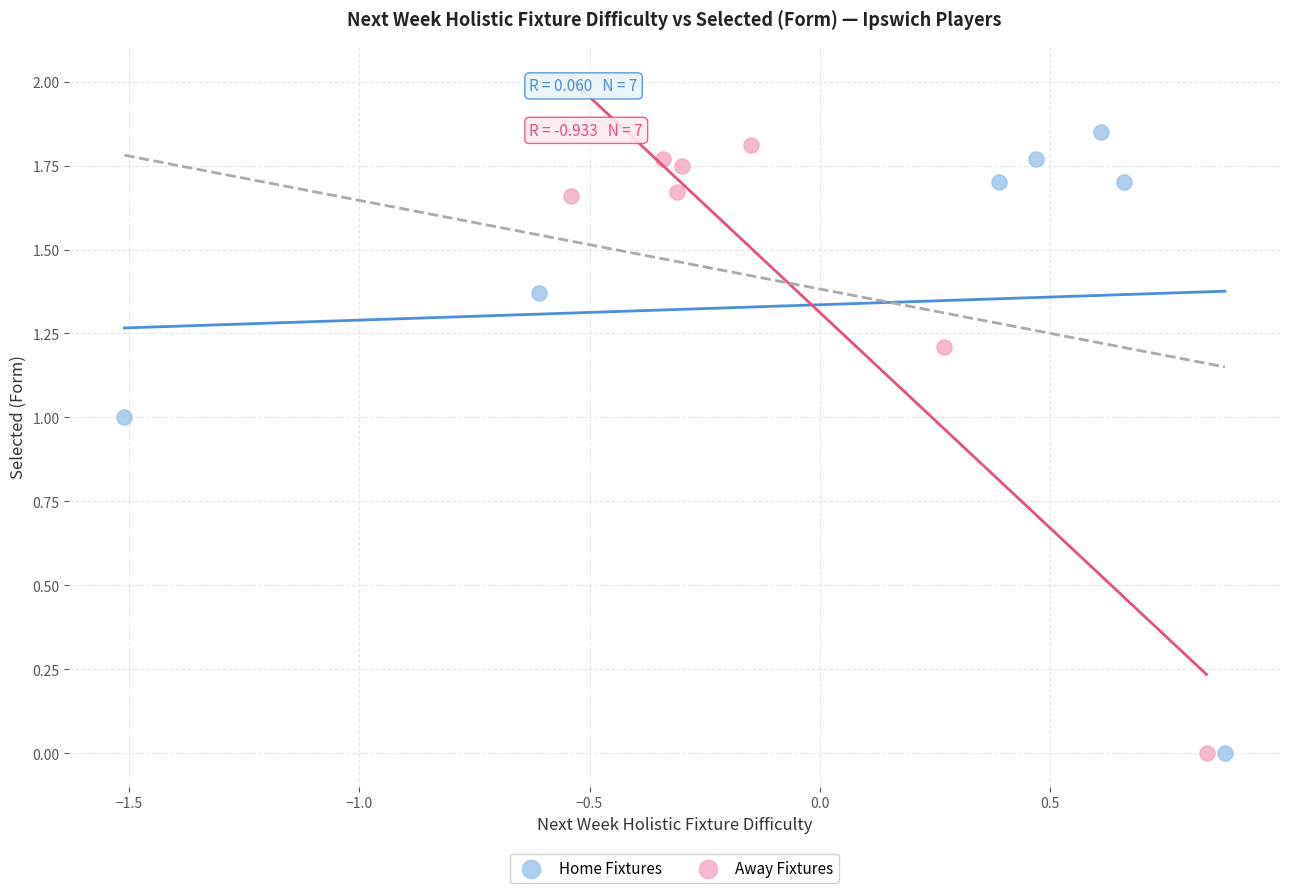

What are all the series names shown in the legend?

Home Fixtures, Away Fixtures